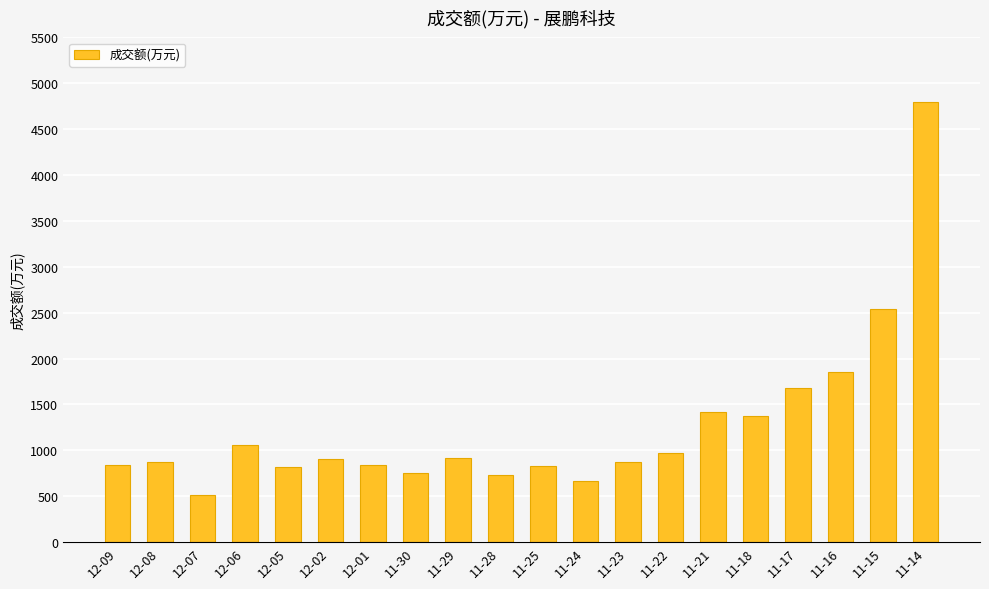

How many values are below 904?

10